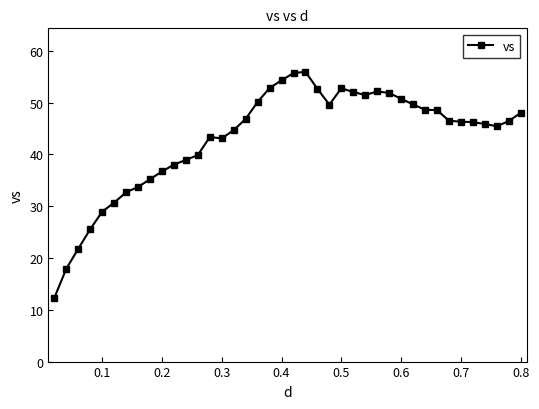

True or false: there are more than 2 points higher than both neighbors.

True